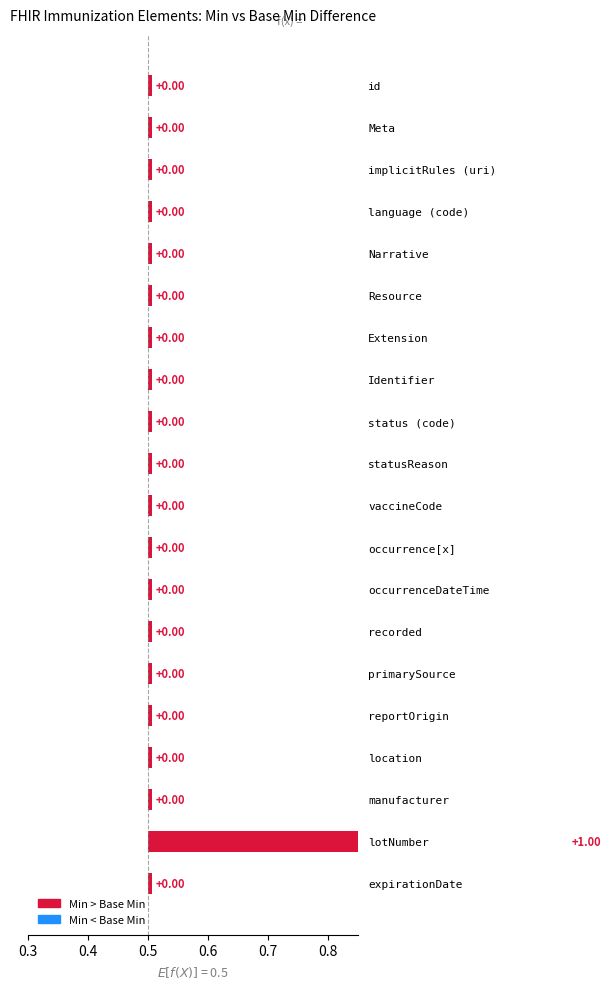

At Extension, list the series in order from smallest to largest.

Min, Base Min